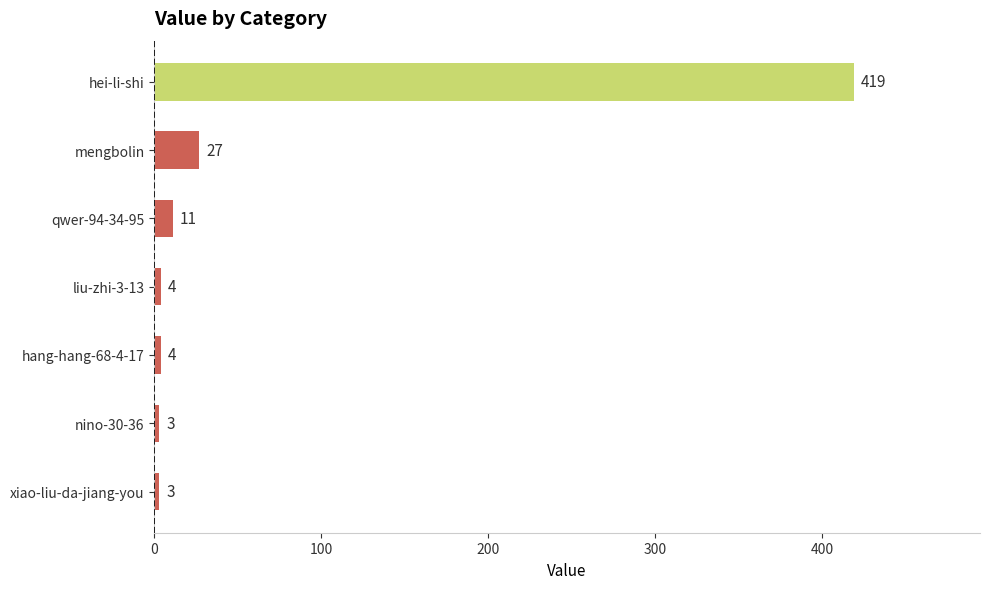

The value at nino-30-36 is 3. True or false?

True